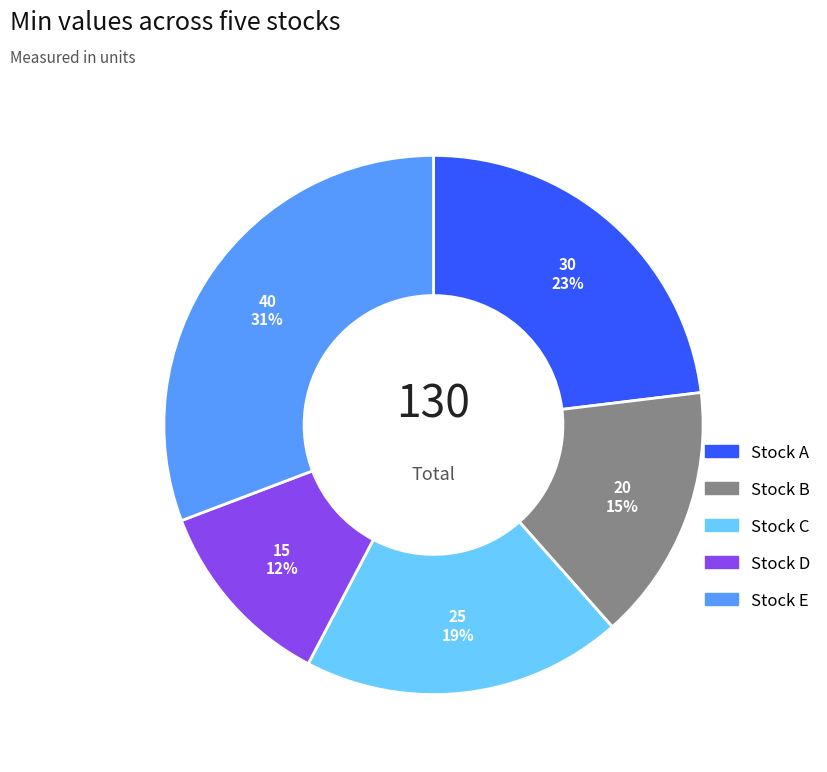

Which slice is the smallest?

Stock D